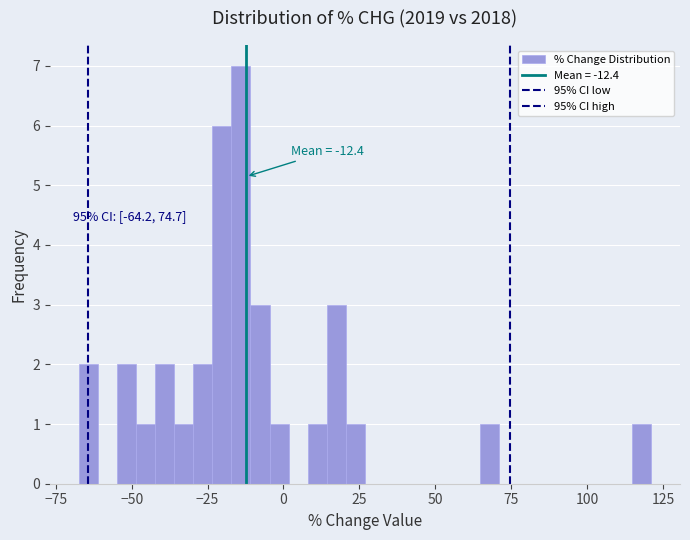

Read against the x-axis, roughly where is the centre of the tallest bar?

-15